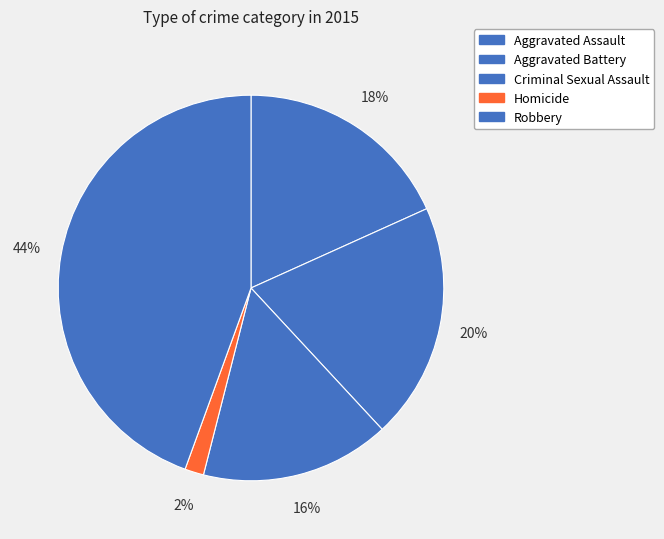

True or false: Criminal Sexual Assault accounts for 8% of the total.

False